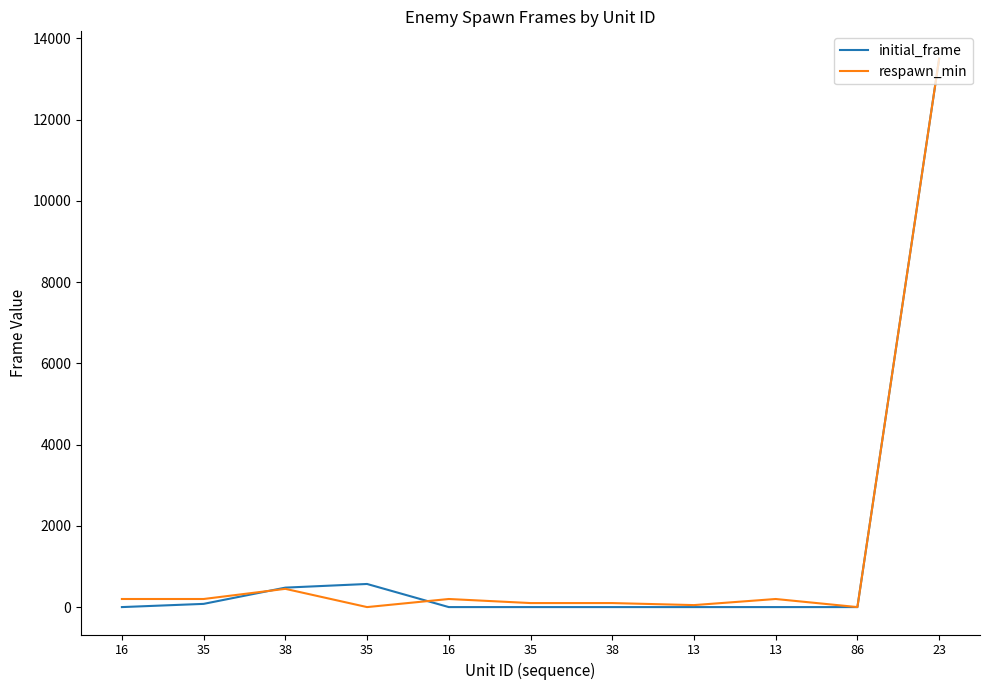

Where does the respawn_min series first go above 200?

38